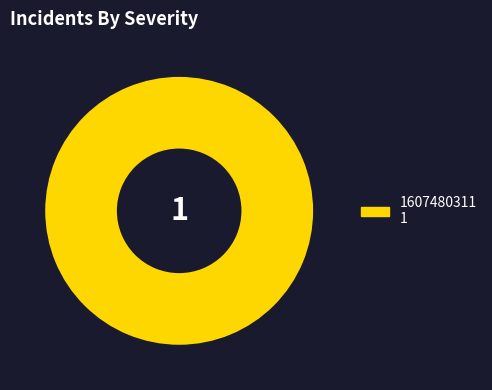

Does any single category account for the majority?

Yes